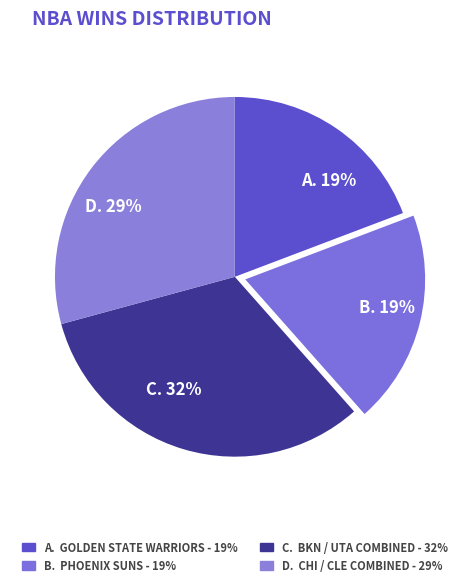

Between C. 32% and A. 19%, which is larger?

C. 32%